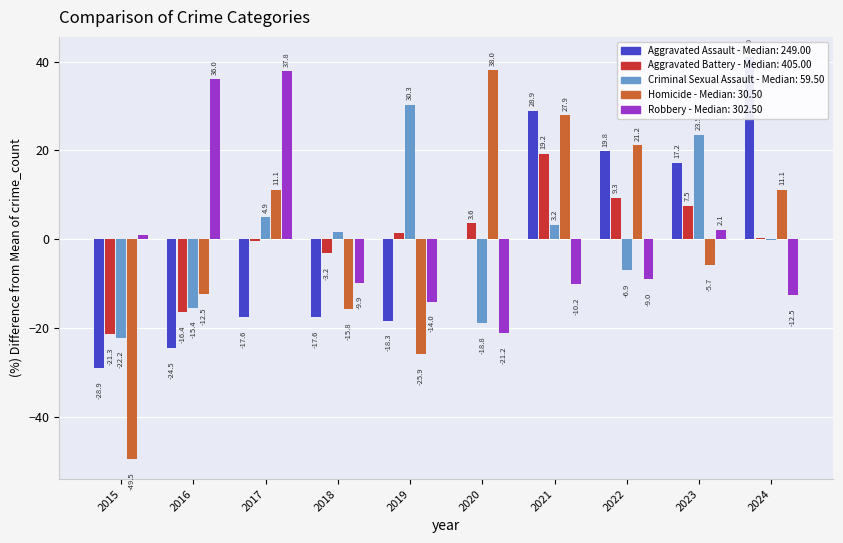

What is the value of the Aggravated Assault bar at the 10th from the left?

41.0